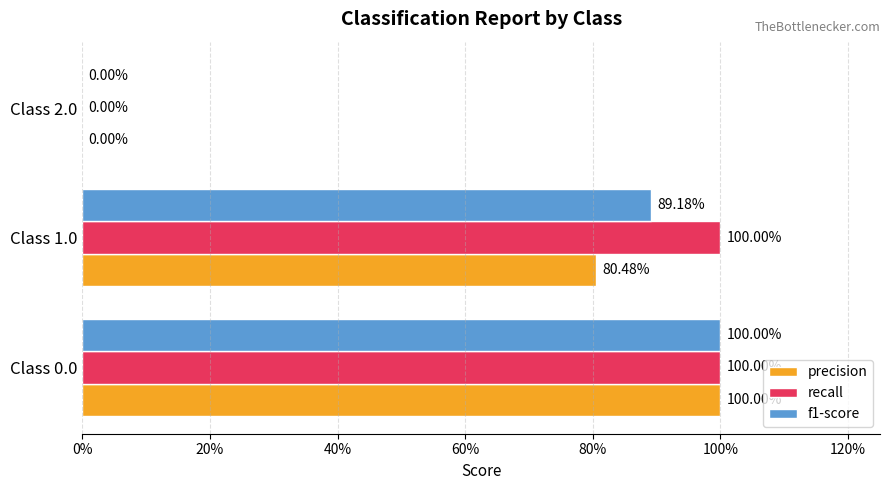

What are all the series names shown in the legend?

precision, recall, f1-score